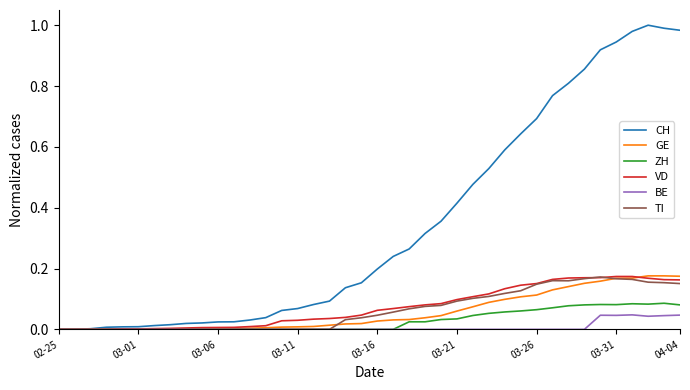

Which series has the largest range (max minus min)?

CH